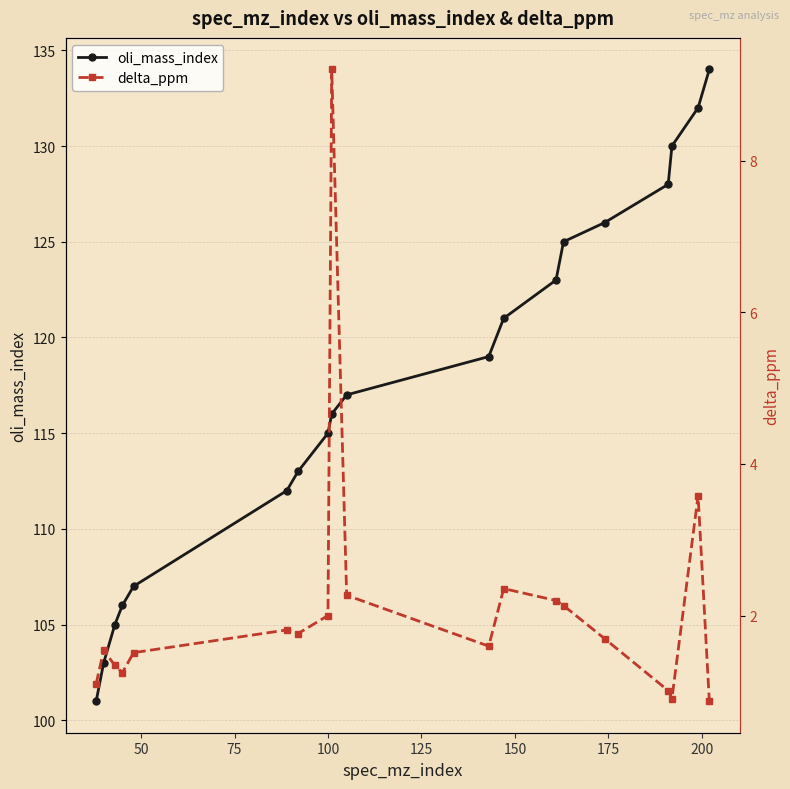

True or false: oli_mass_index and delta_ppm intersect in this chart.

False